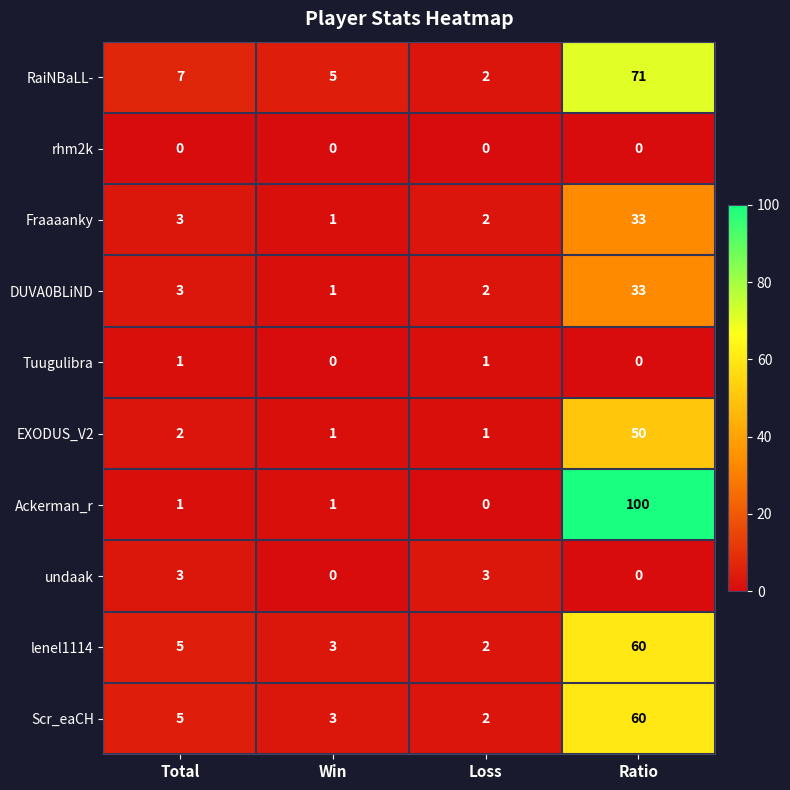

Rank the categories by DUVA0BLiND value from highest to lowest.

Ratio, Total, Loss, Win